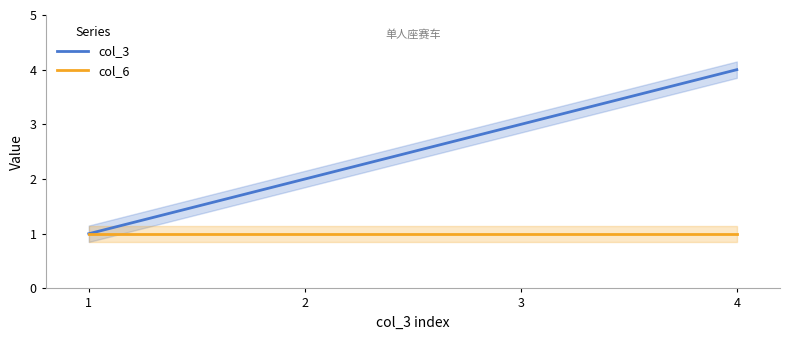

The value of col_3 at 3 is 3. True or false?

True